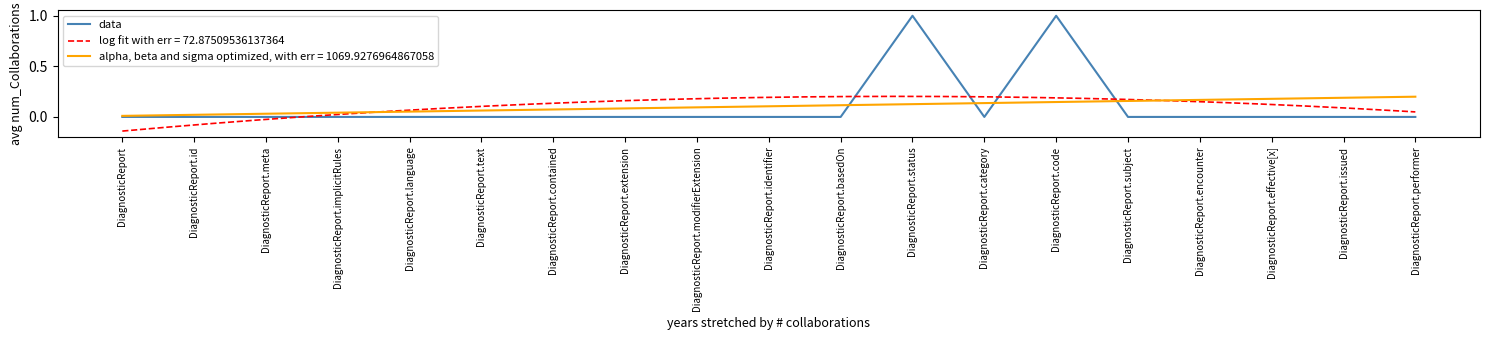

Where is the first local maximum?

DiagnosticReport.status